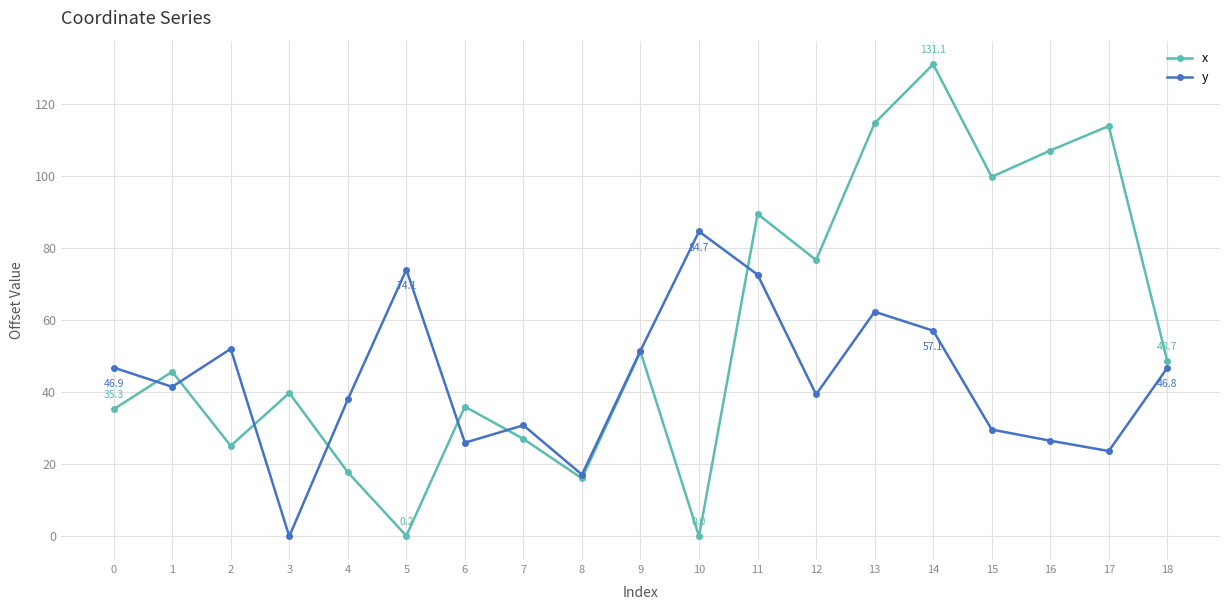

Which series ends up on top after the final intersection of x and y?

x